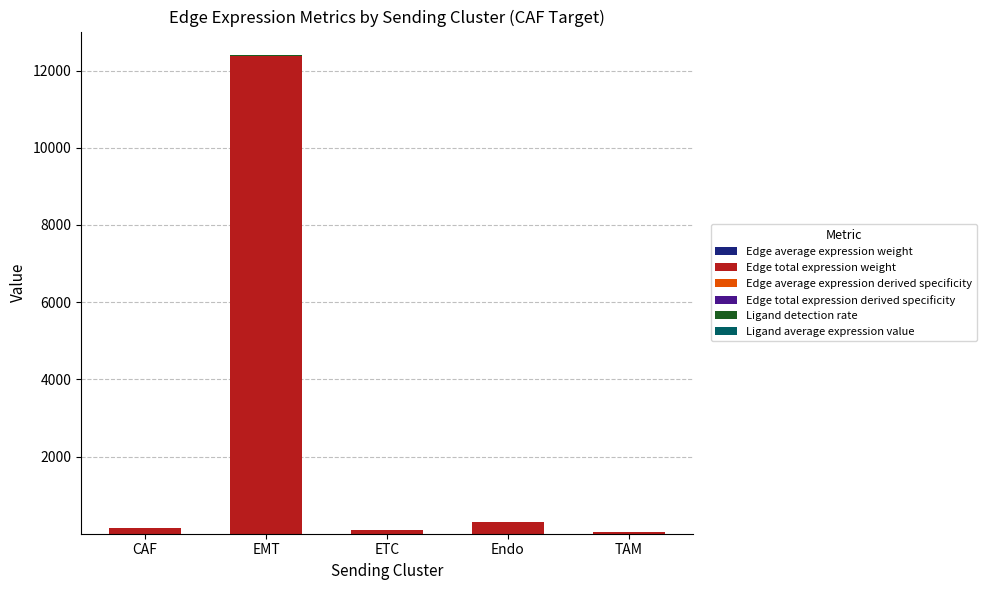

At which category is the sum across all series the highest?

EMT